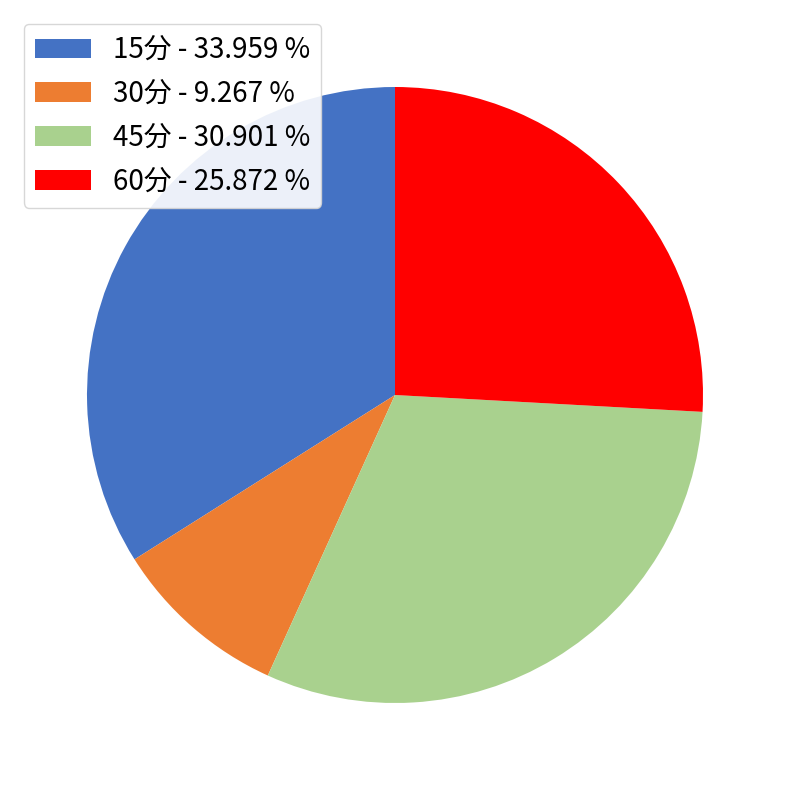

The 45分 slice represents 31% of the pie. True or false?

True